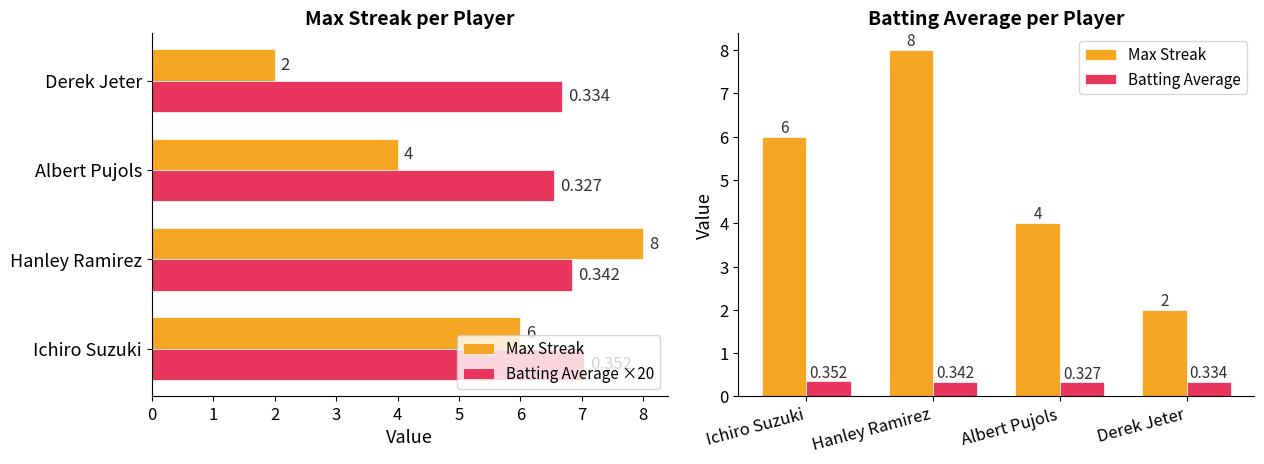

What is the difference between the highest and lowest values at Ichiro Suzuki?

6.7